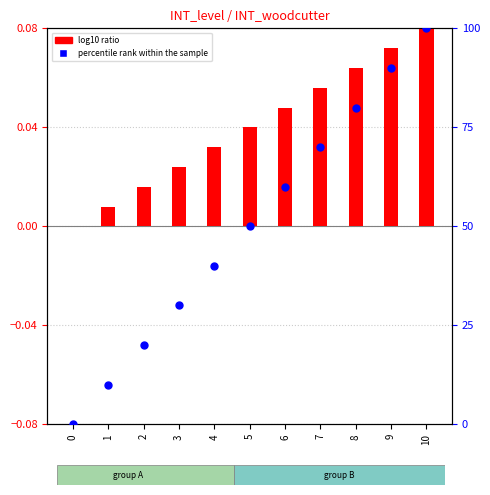

What is the ratio of the value at 3 to the value at 4?

0.8